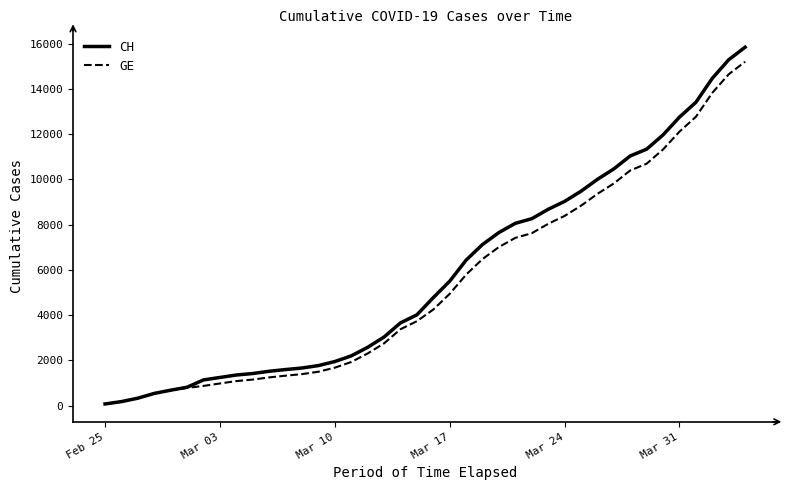

How many categories are shown in the chart?

40